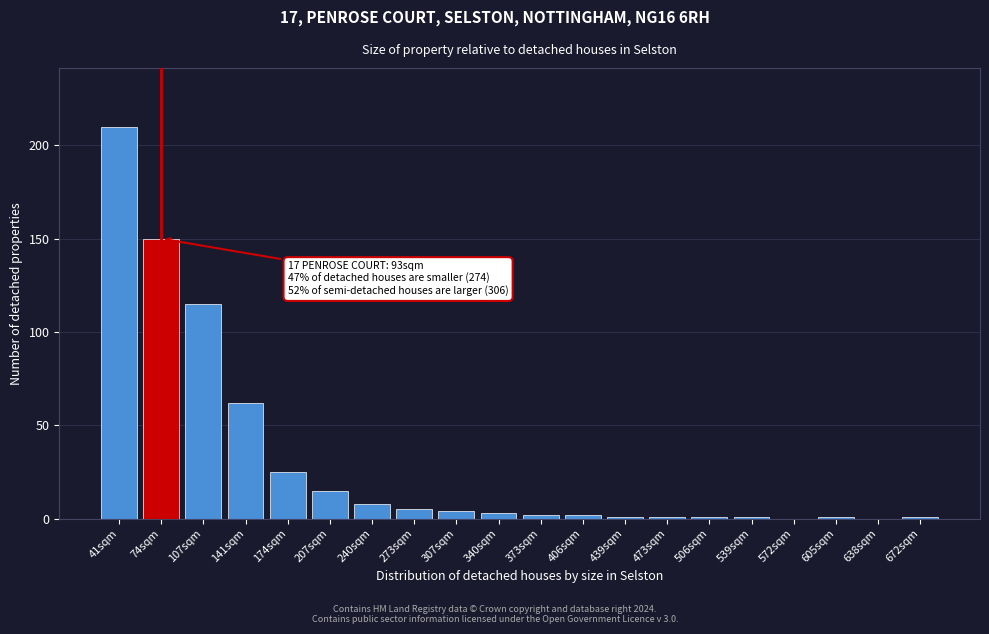

Reading right to left, extract all data points from this chart.

672sqm=1	638sqm=0	605sqm=1	572sqm=0	539sqm=1	506sqm=1	473sqm=1	439sqm=1	406sqm=2	373sqm=2	340sqm=3	307sqm=4	273sqm=5	240sqm=8	207sqm=15	174sqm=25	141sqm=62	107sqm=115	74sqm=150	41sqm=210